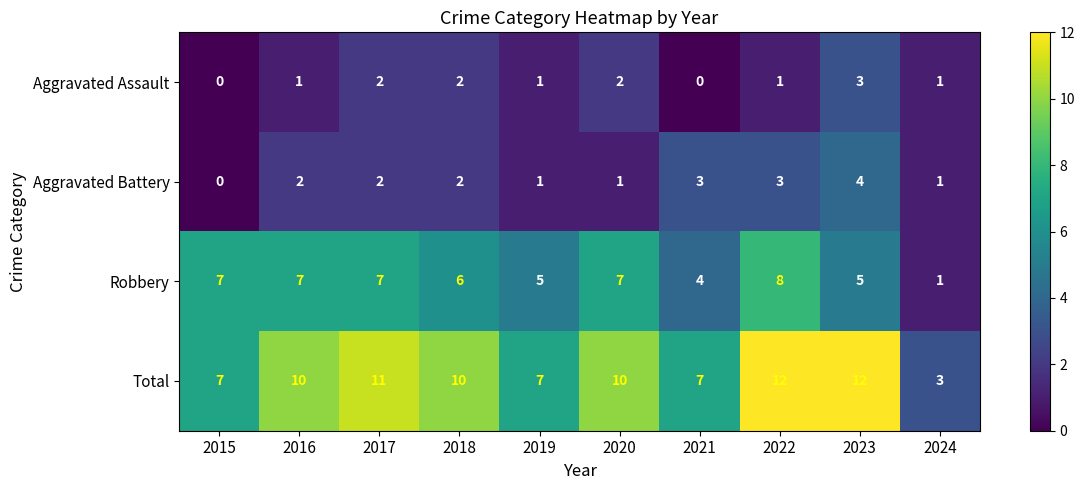

At 2016, list the series in order from largest to smallest.

Total, Robbery, Aggravated Battery, Aggravated Assault